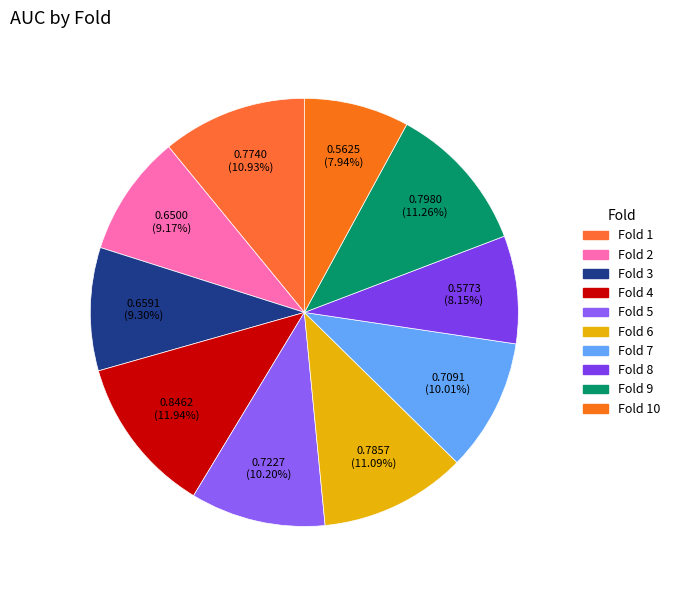

What is the smallest slice in the pie chart?

Fold 10